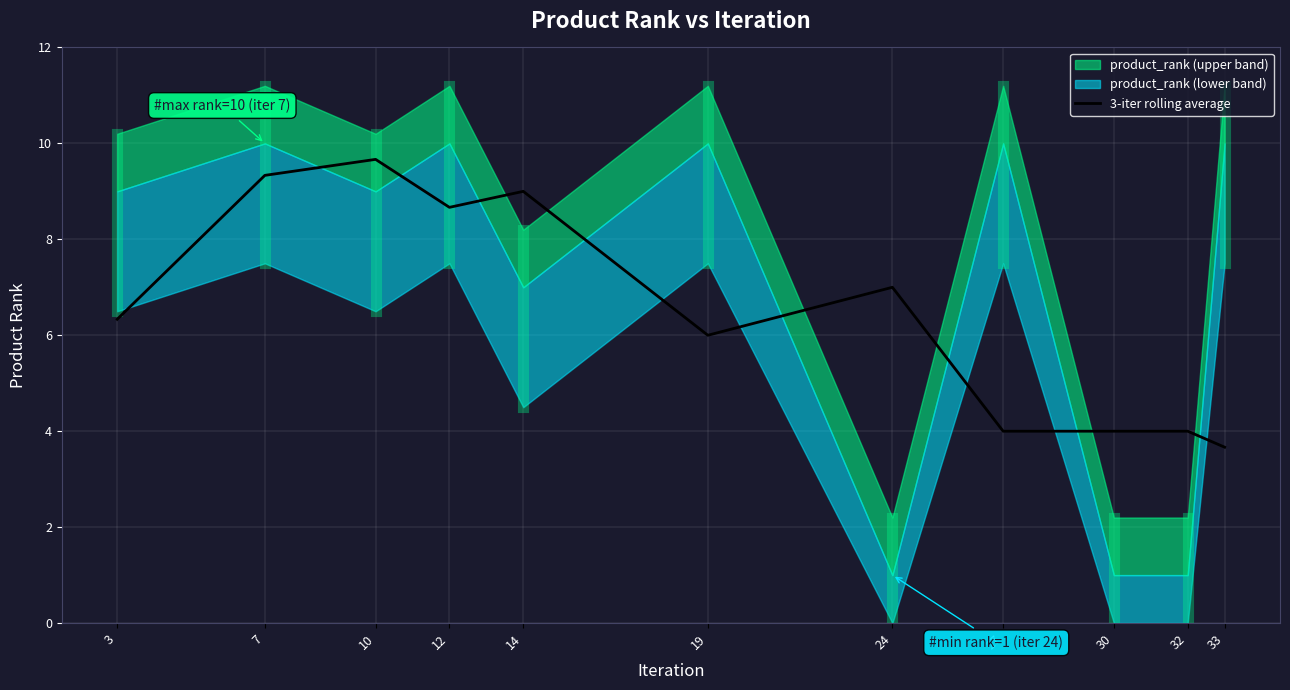

Where is the data nearest to the value 6?

19